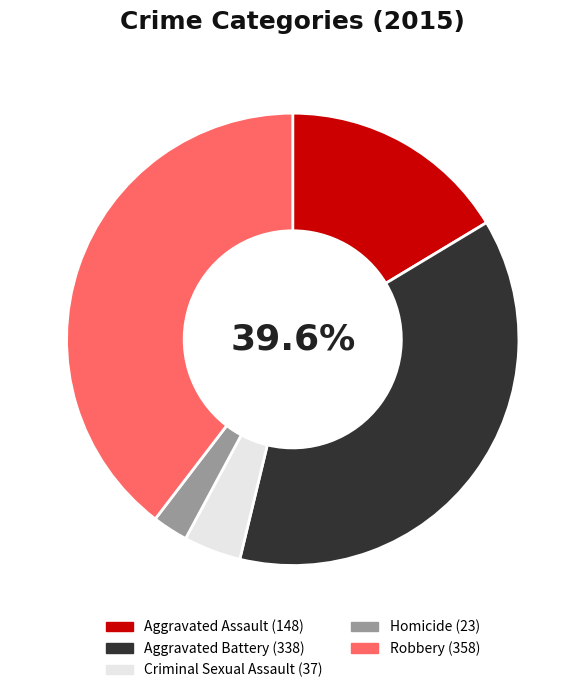

Is it true that Criminal Sexual Assault is 11% of the pie?

False